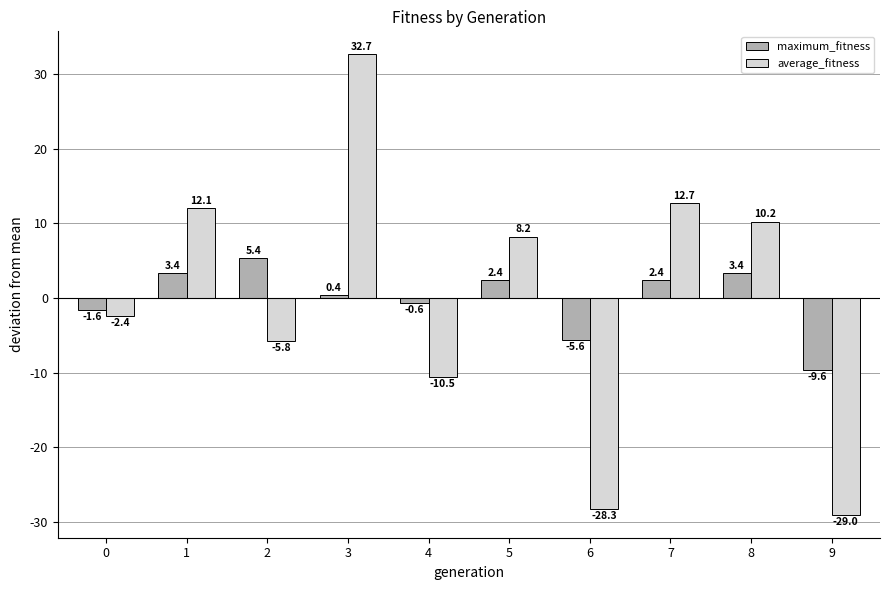

What is the difference between the maximum and minimum values in the average_fitness series?

61.7